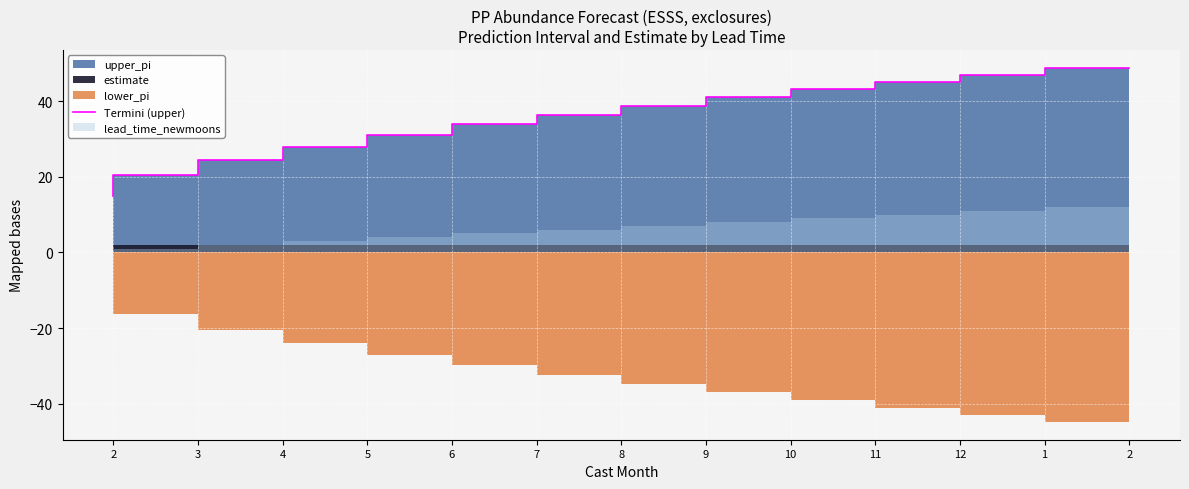

How many values exceed 36?

7